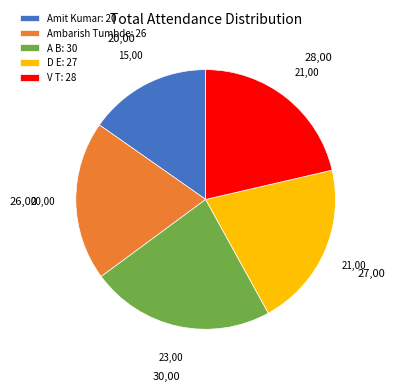

Approximately how many times larger is the value at A B: 30 compared to D E: 27?

1.1